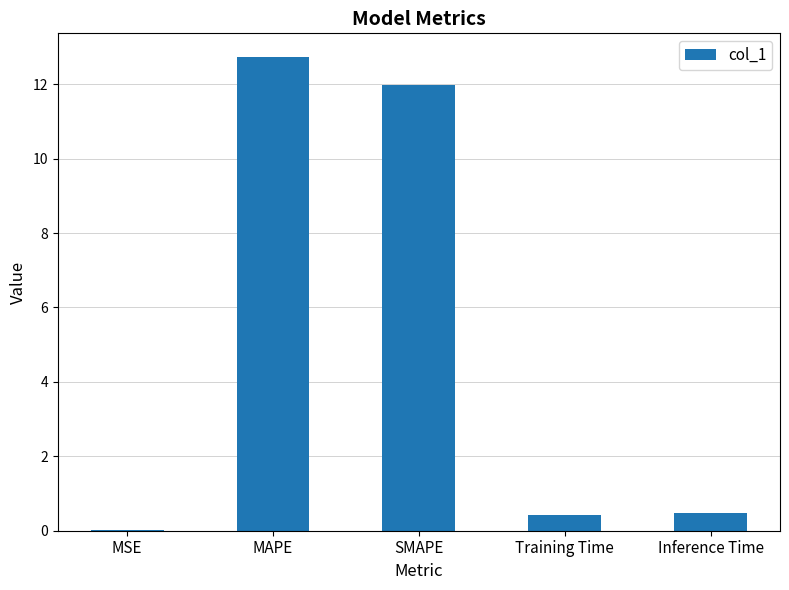

Are the bars horizontal?

No